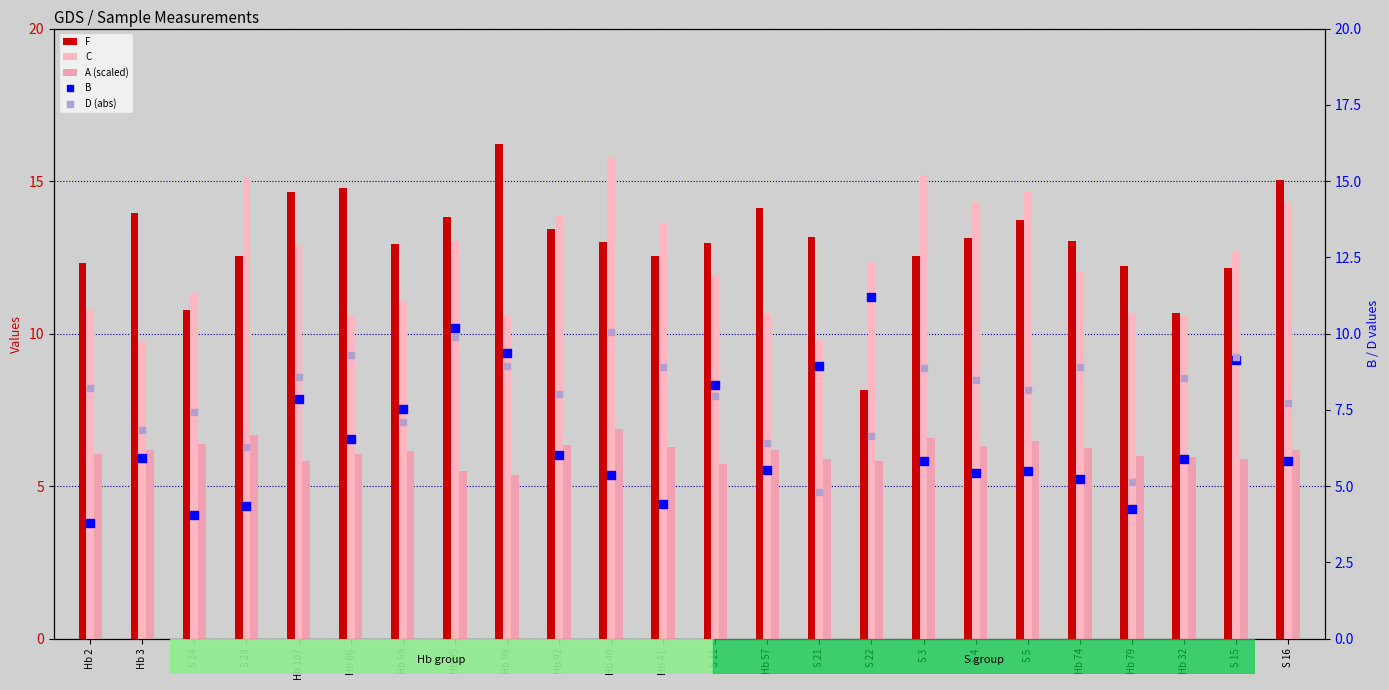

What are all the series names shown in the legend?

F, C, A (scaled), B, D (abs)